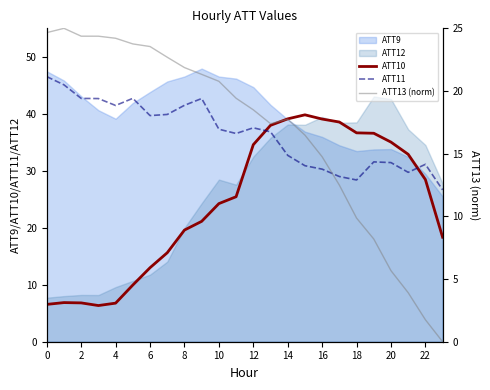

The ATT10 series shows 1.8 at 2. True or false?

False